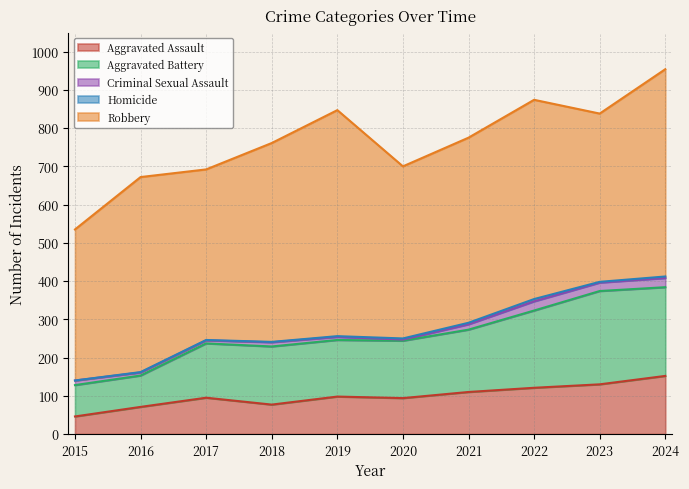

How many data points in Criminal Sexual Assault are above 12?

4